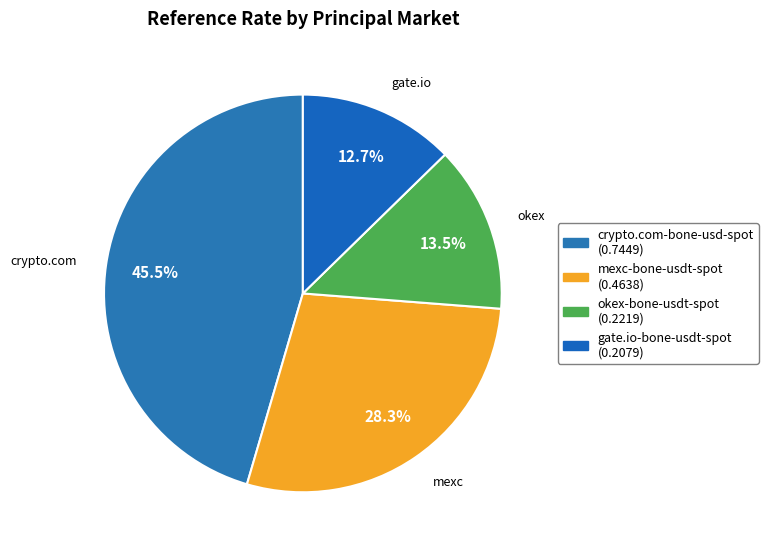

Count the number of slices in the pie.

4